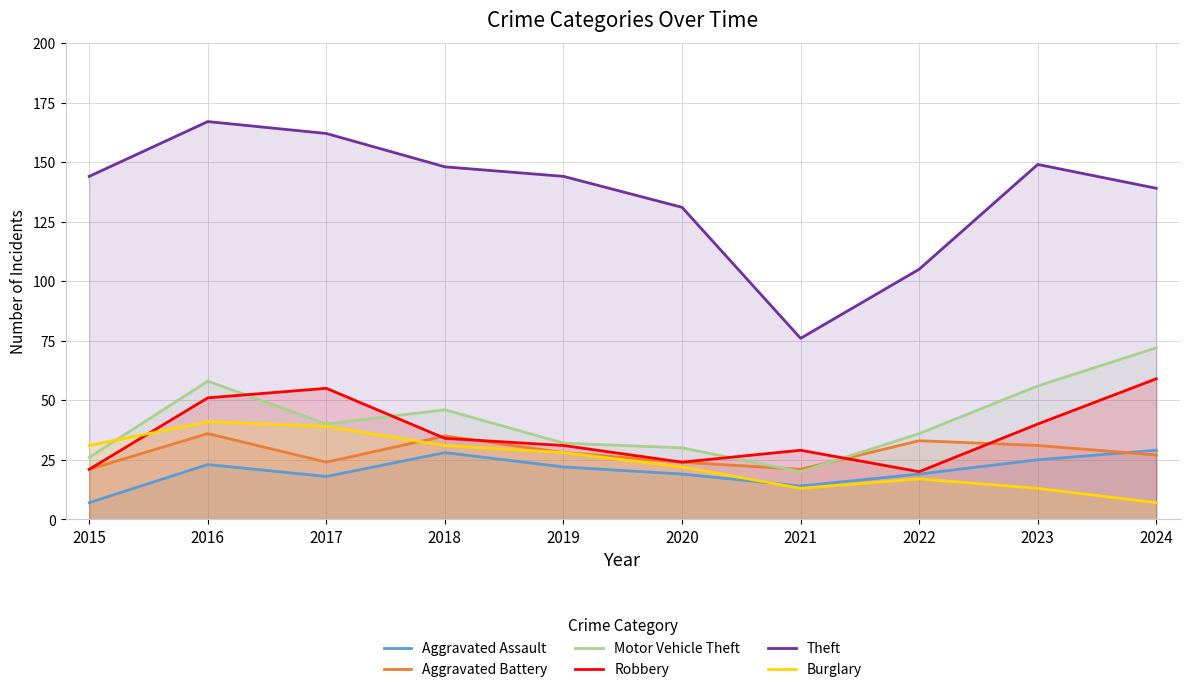

What are all the series names shown in the legend?

Aggravated Assault, Aggravated Battery, Motor Vehicle Theft, Robbery, Theft, Burglary